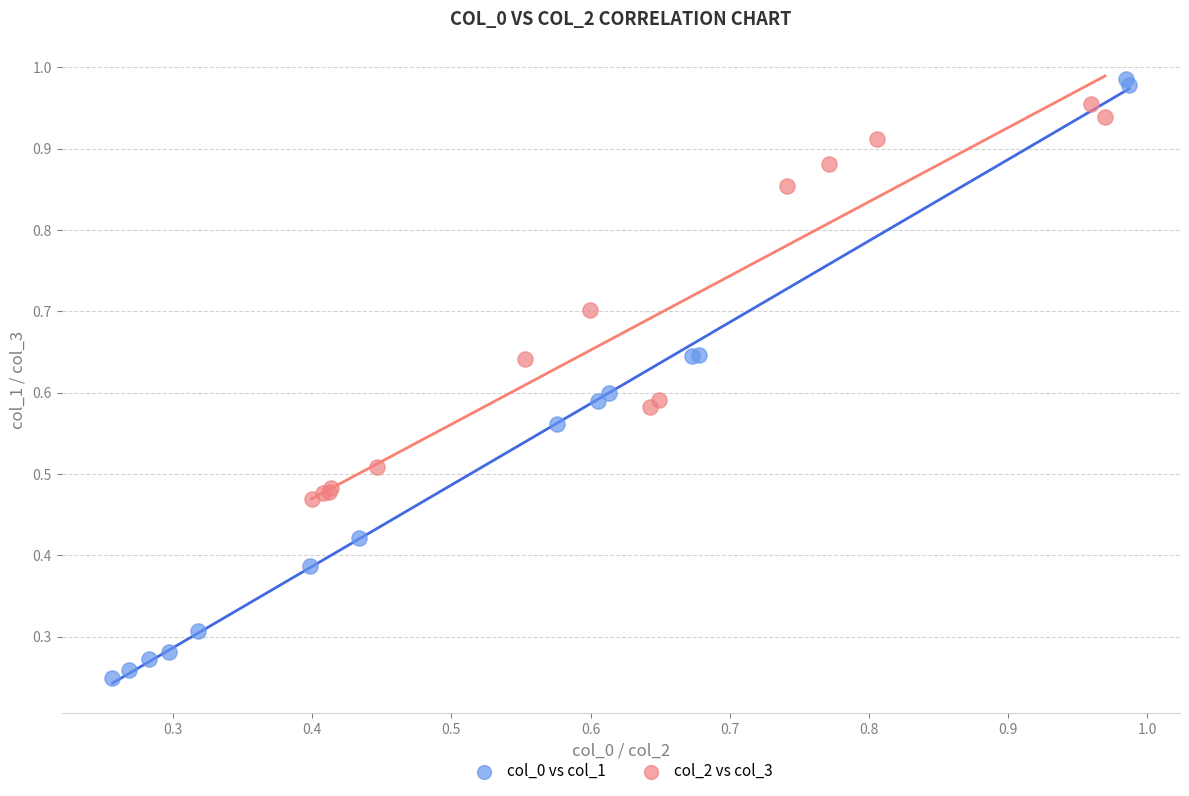

Which series has the largest Y range (max minus min)?

col_0 vs col_1